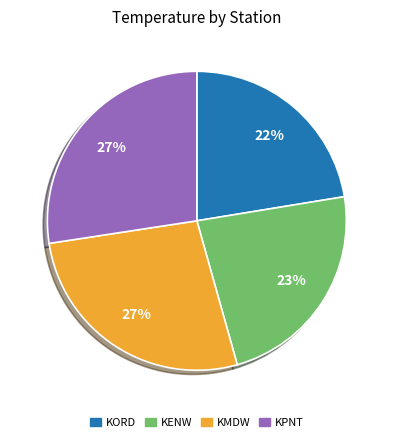

Which has a higher value, KORD or KENW?

KENW